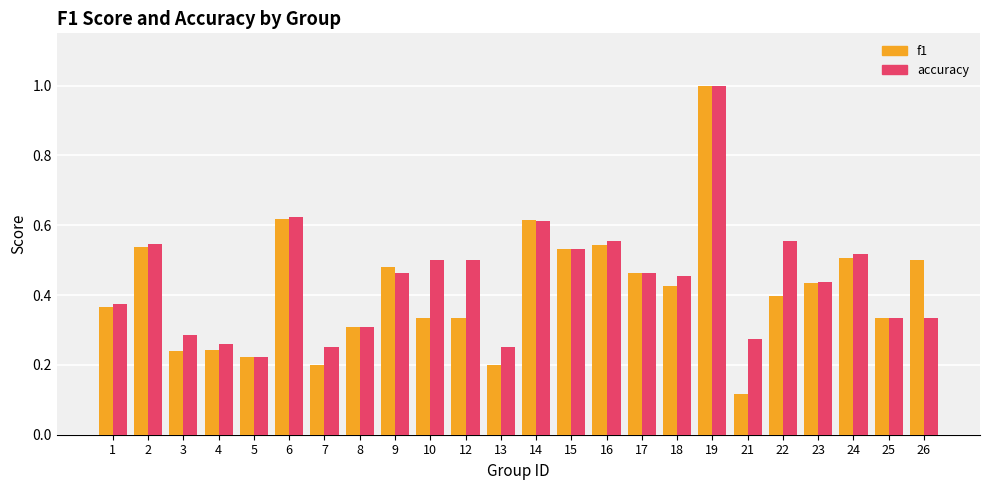

At which category is the sum across all series the highest?

19